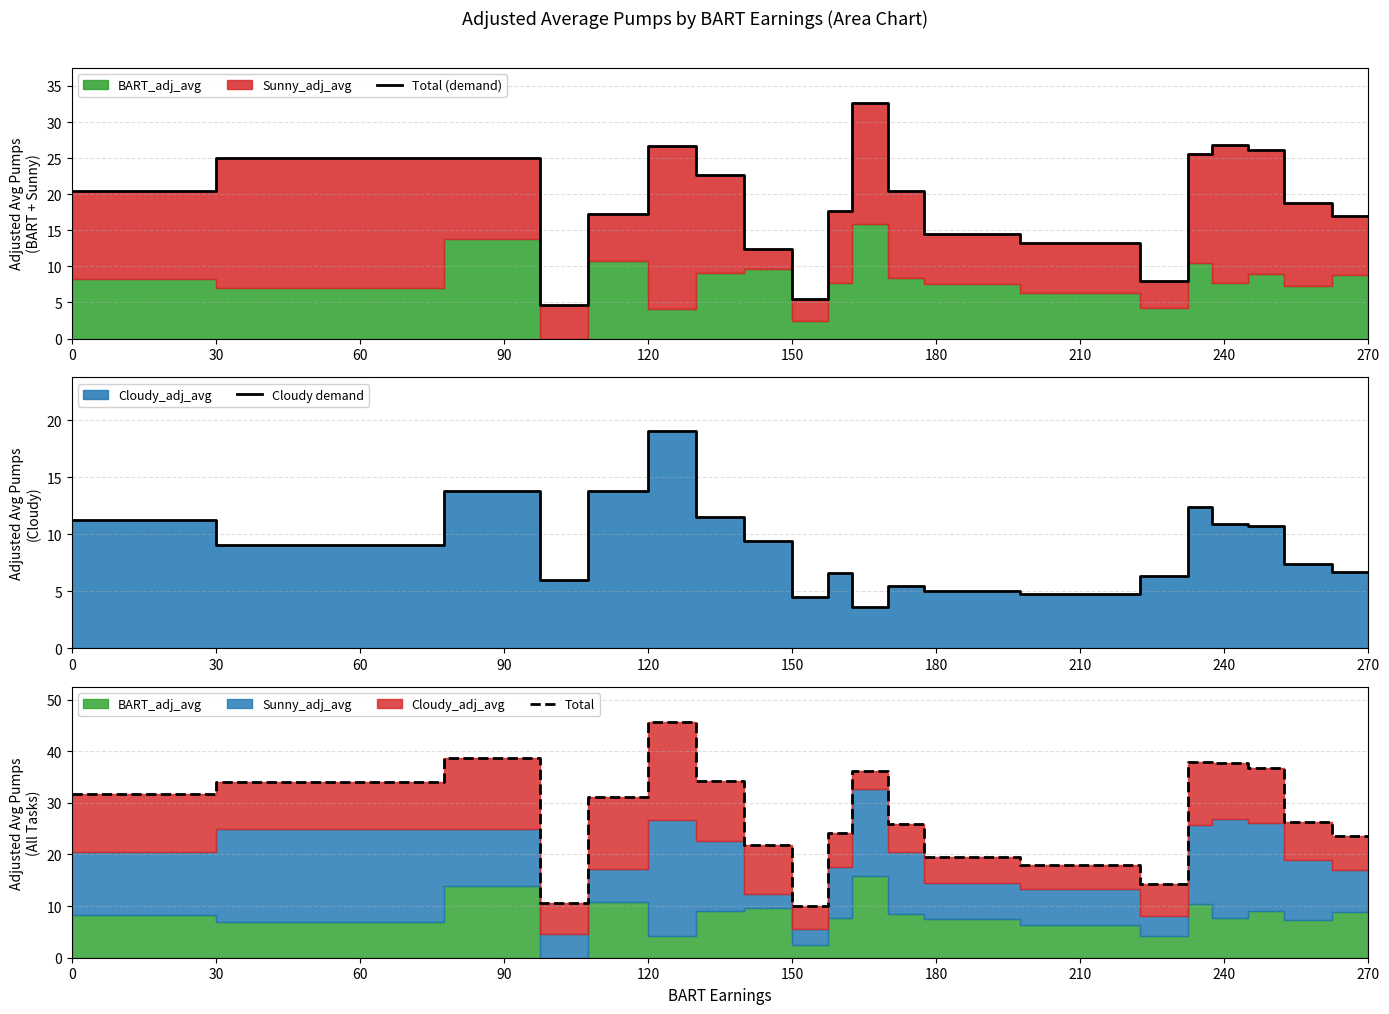

The Total series shows 9.2 at 240. True or false?

False